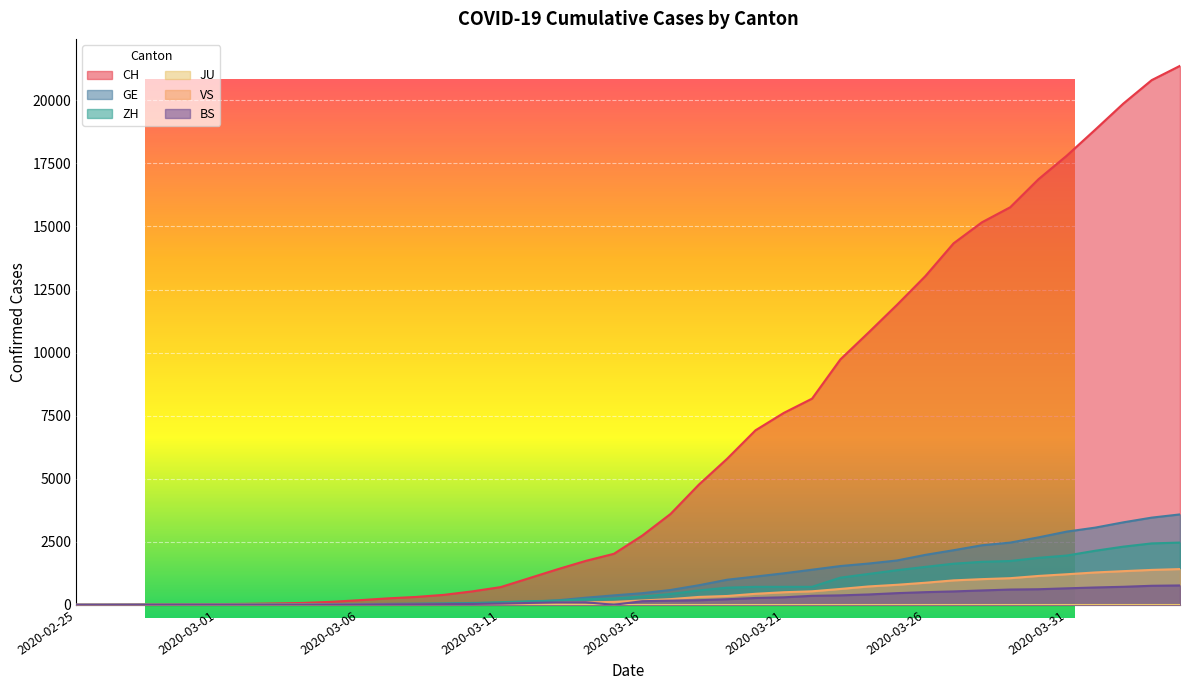

What is the greatest value displayed?

21368